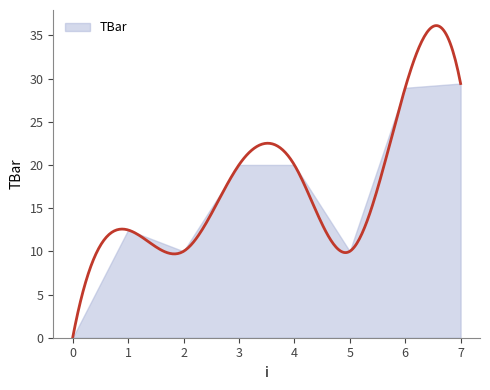

Where does the data first go above 20?

6